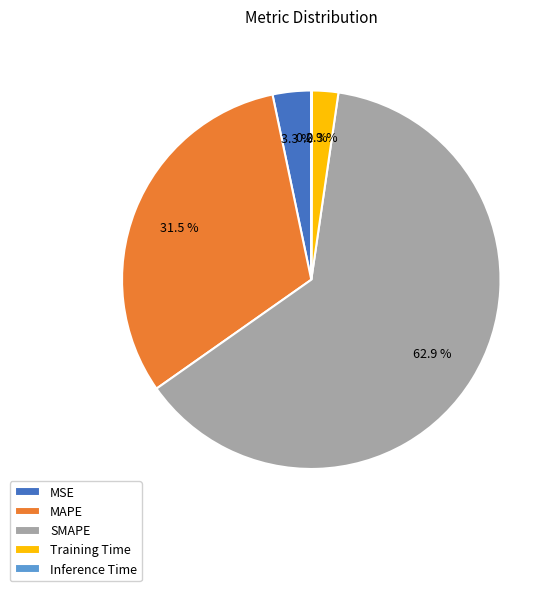

Which slice represents more than half of the pie?

SMAPE